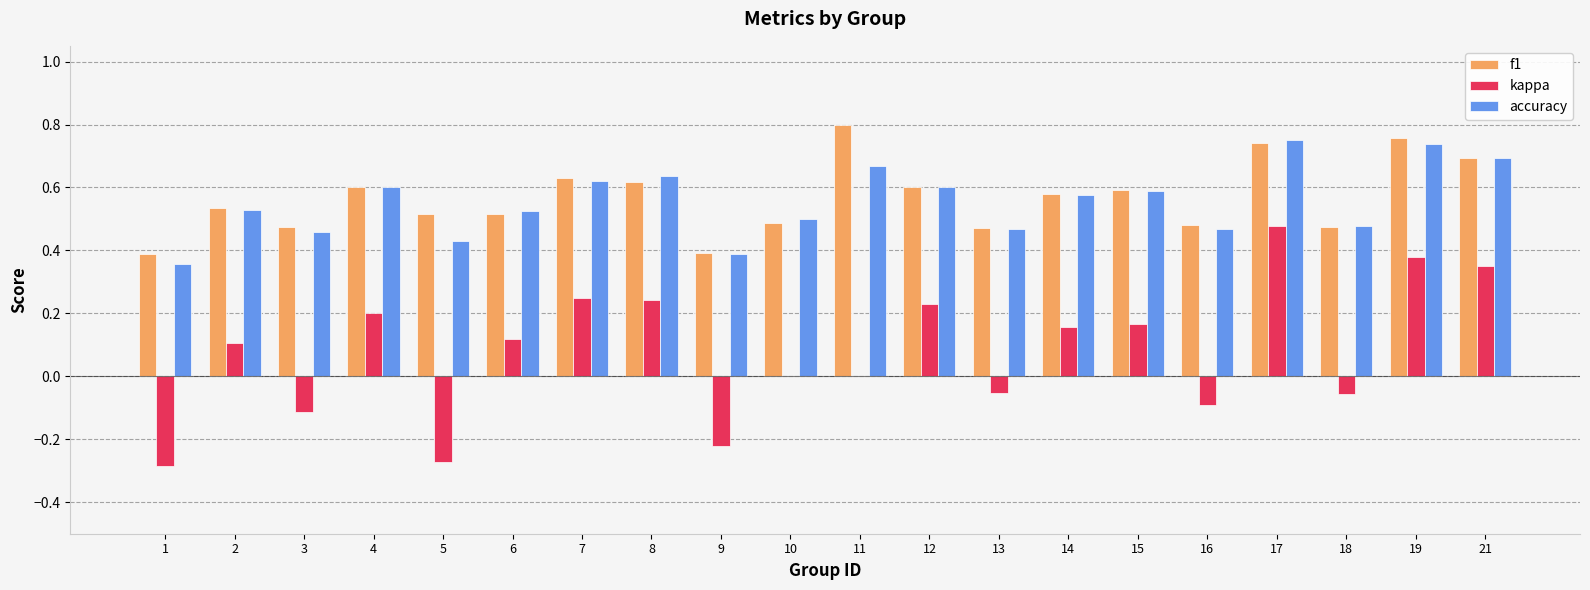

Which category has the highest value in the f1 series?

11